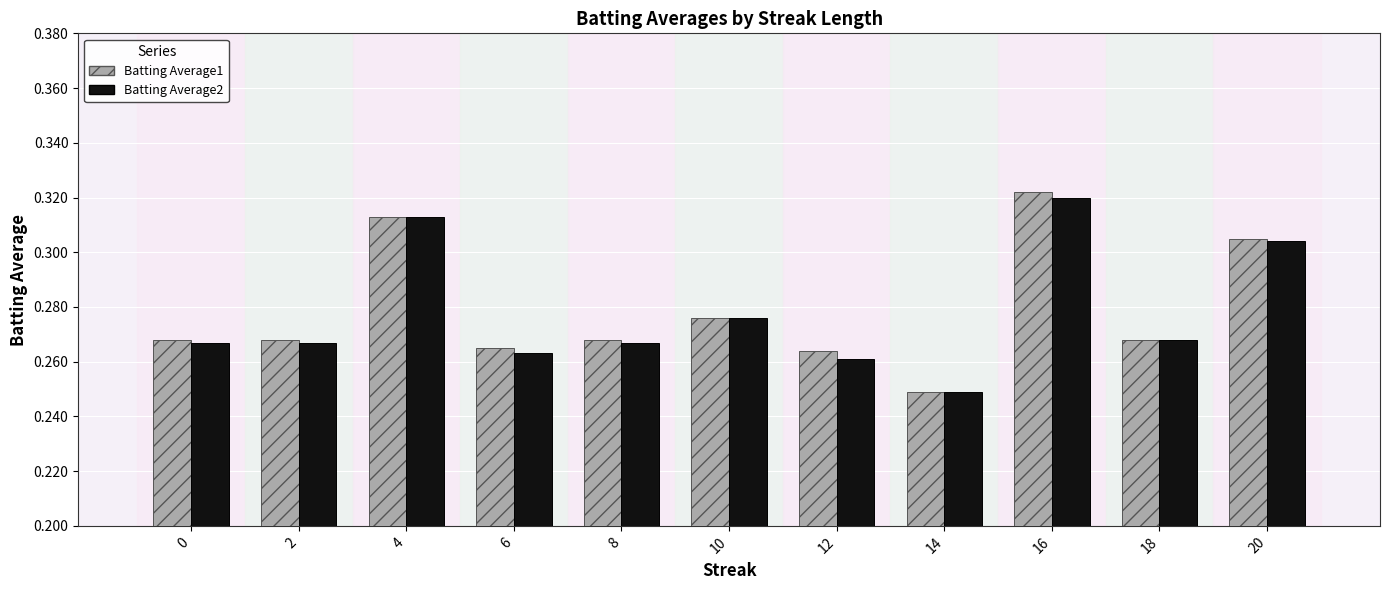

What are all the series names shown in the legend?

Batting Average1, Batting Average2